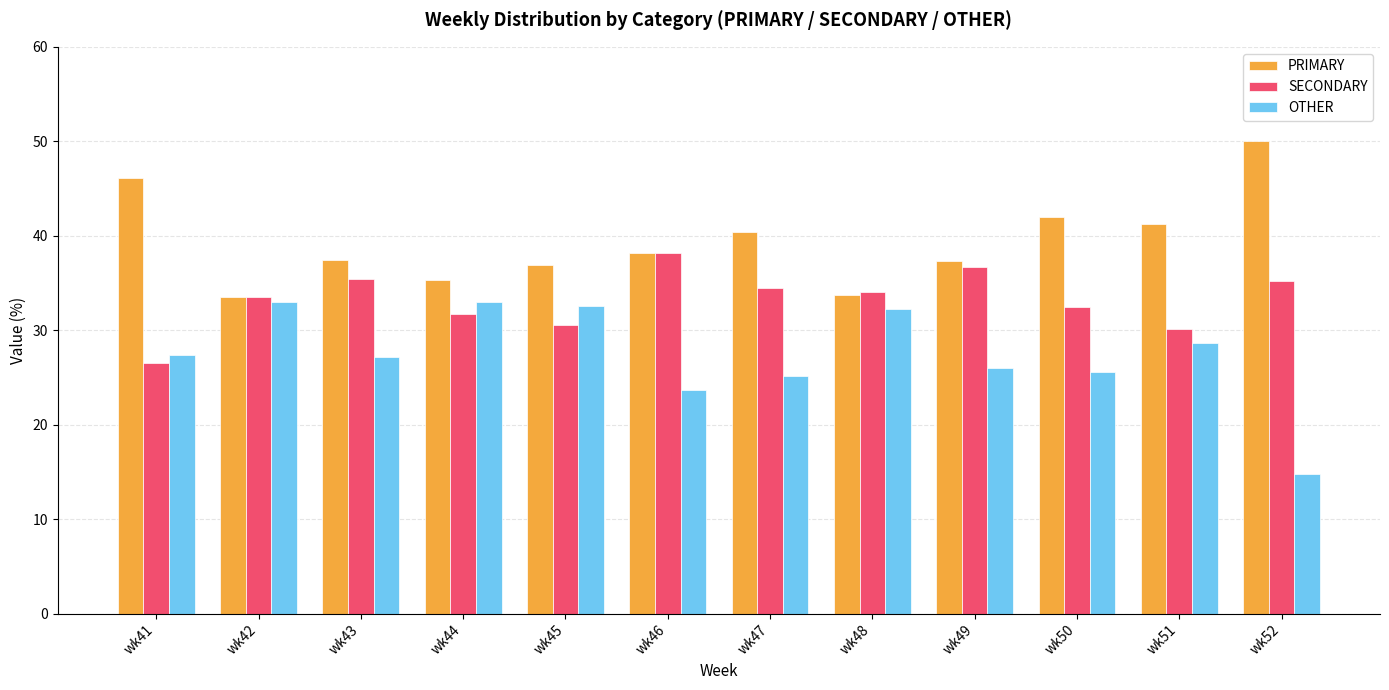

Rank the series at wk50 from lowest to highest value.

OTHER, SECONDARY, PRIMARY